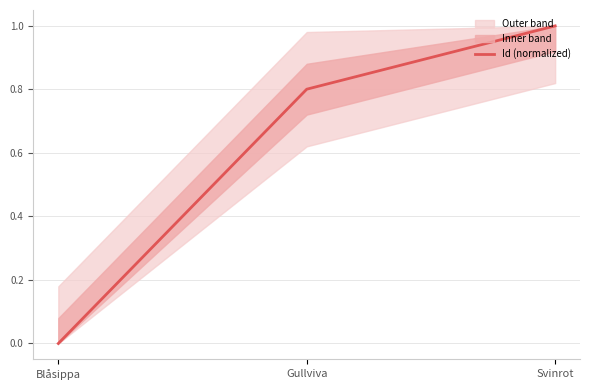

True or false: the data shows 1.0 at Svinrot.

True